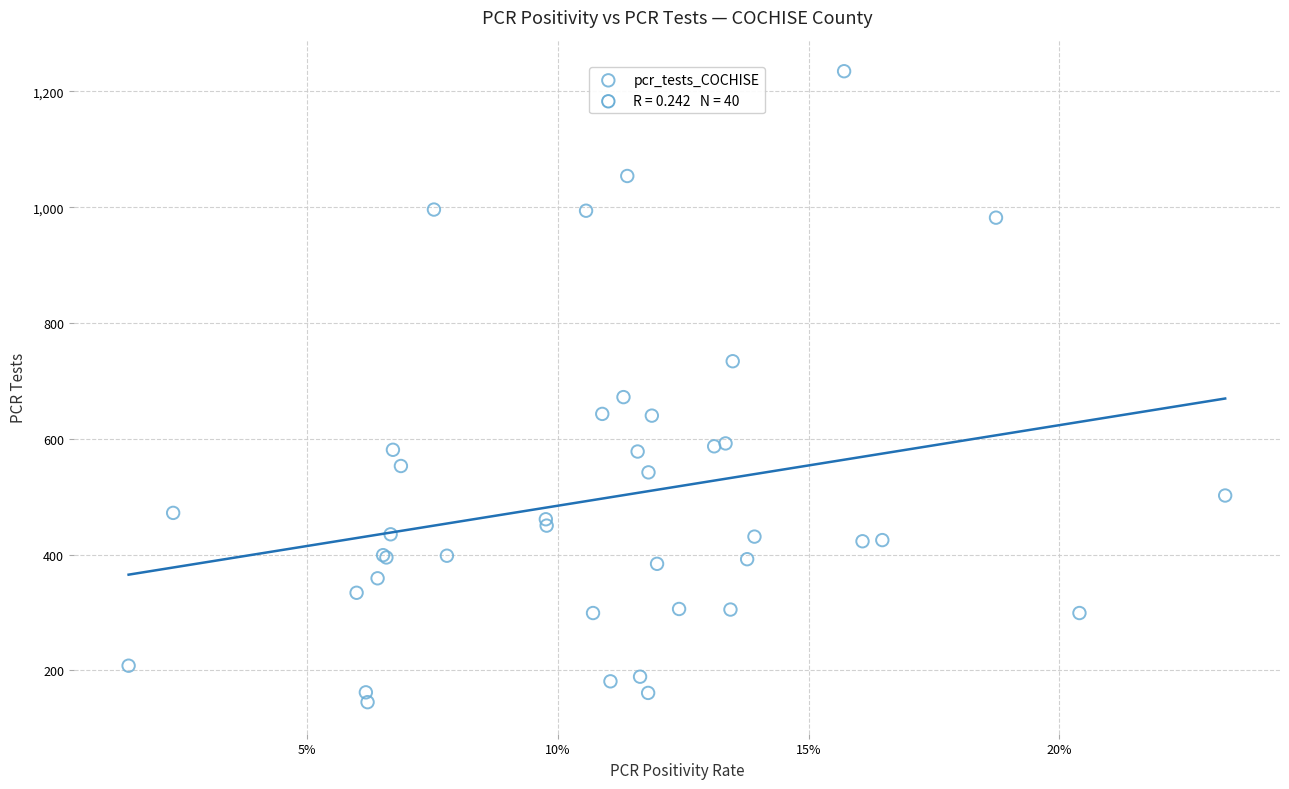

What Y value in the scatter plot is closest to 690?

672